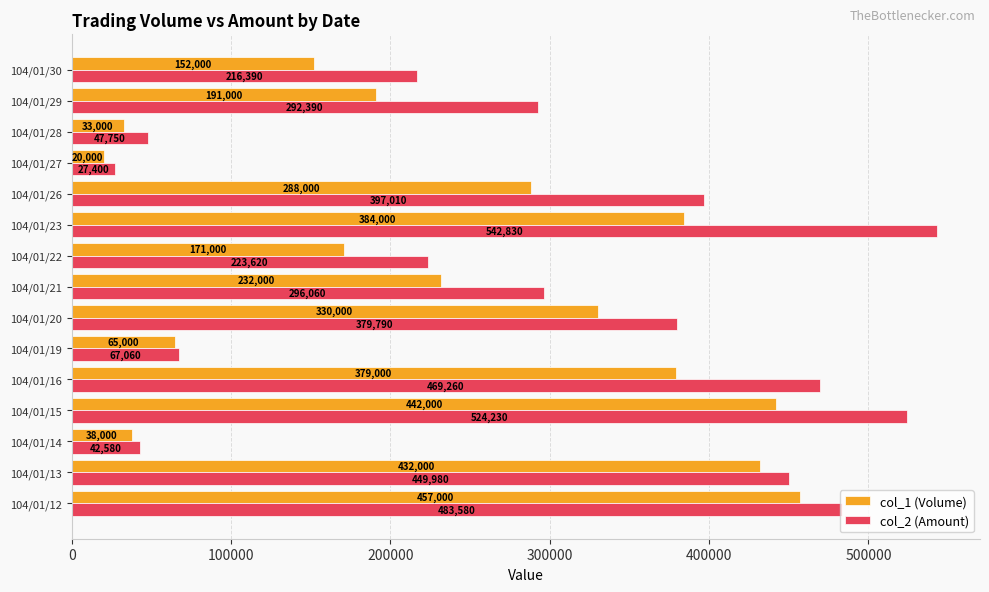

Rank the series by their average value, from lowest to highest.

col_1 (Volume), col_2 (Amount)